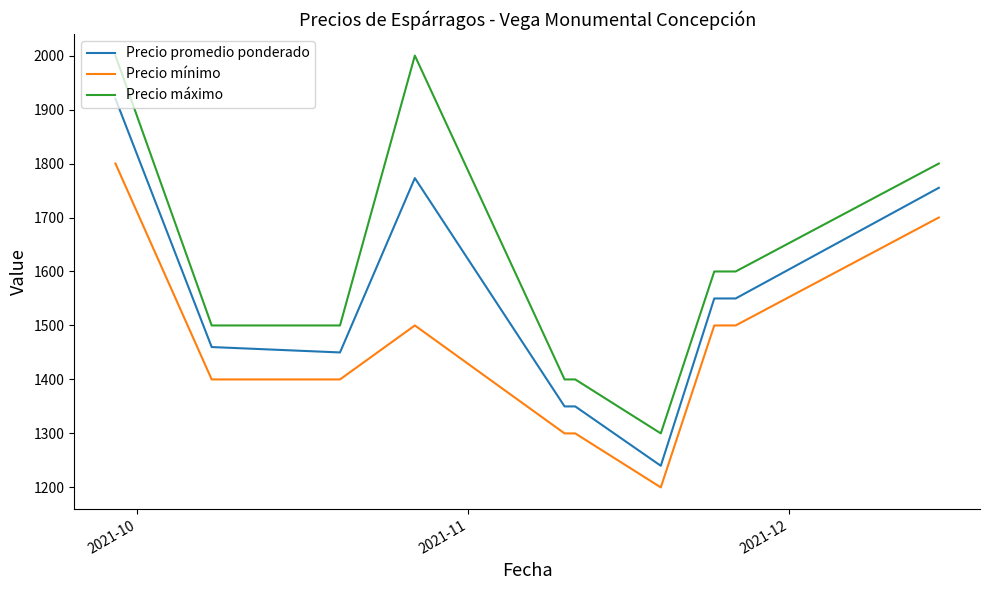

Which series has the largest range (max minus min)?

Precio máximo